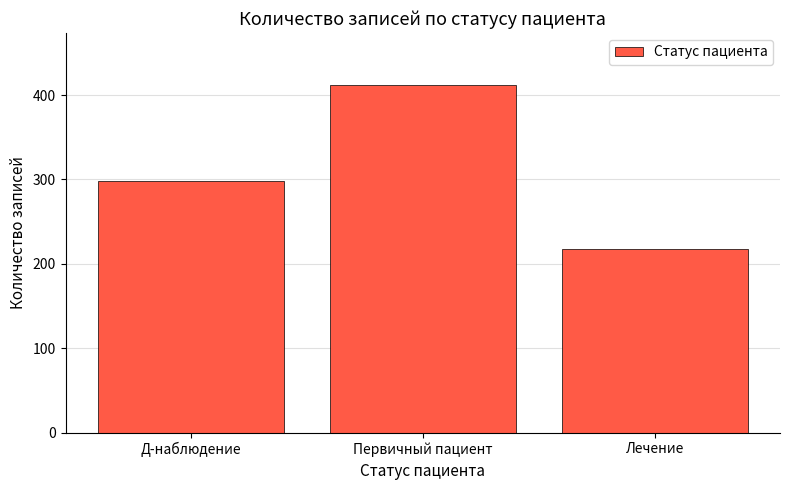

What is the label of the 3rd bar from the left?

Лечение